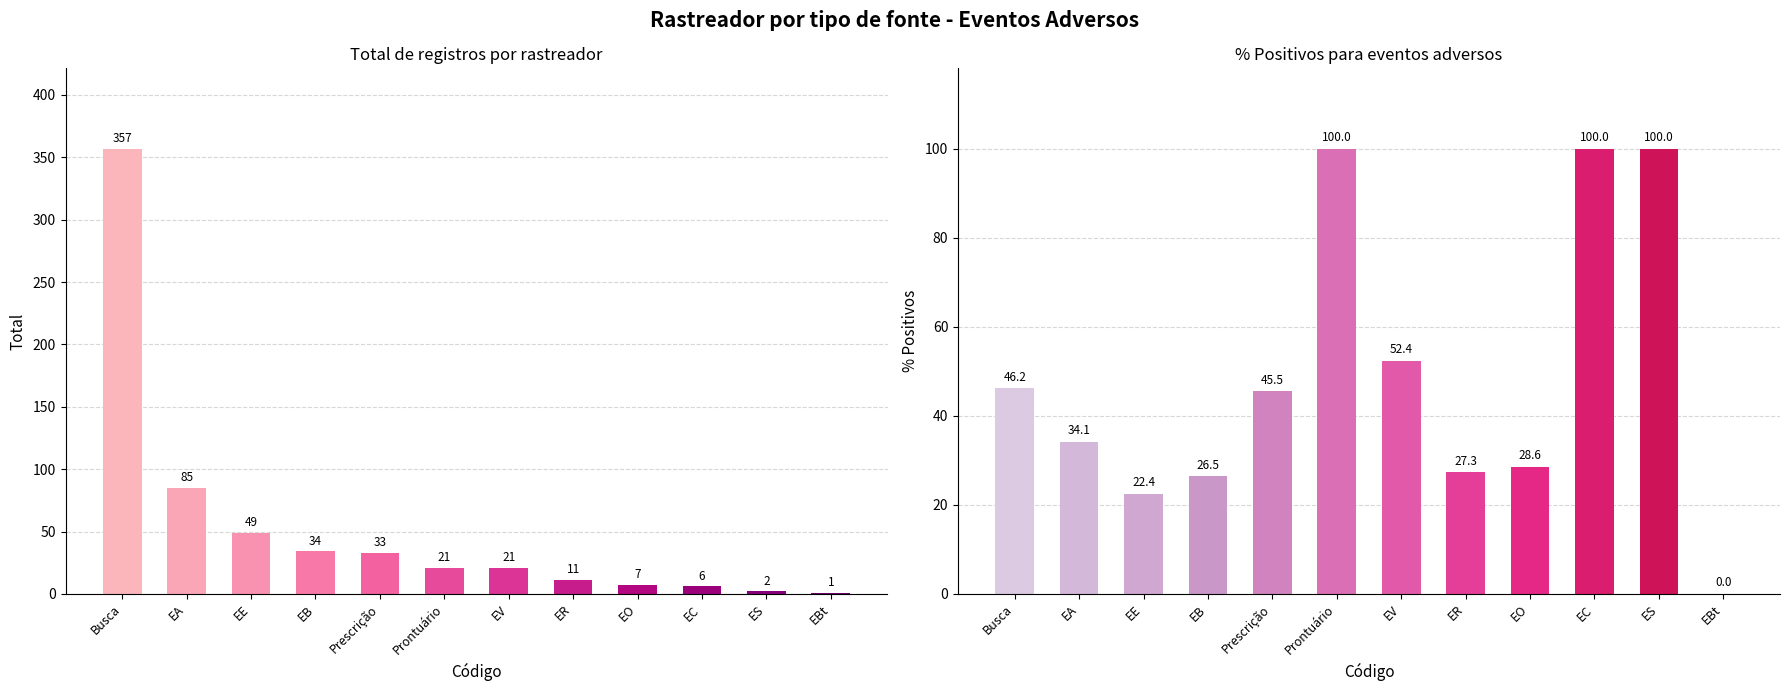

What is the total value across all series at EE?

71.5